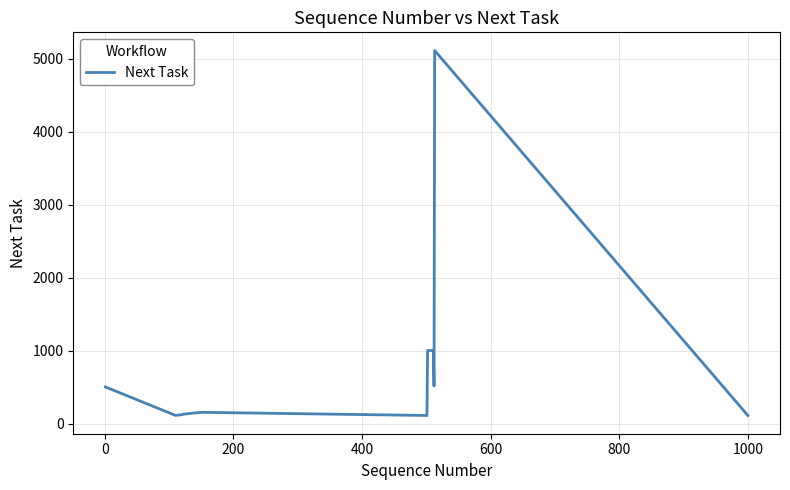

What is the average value?

684